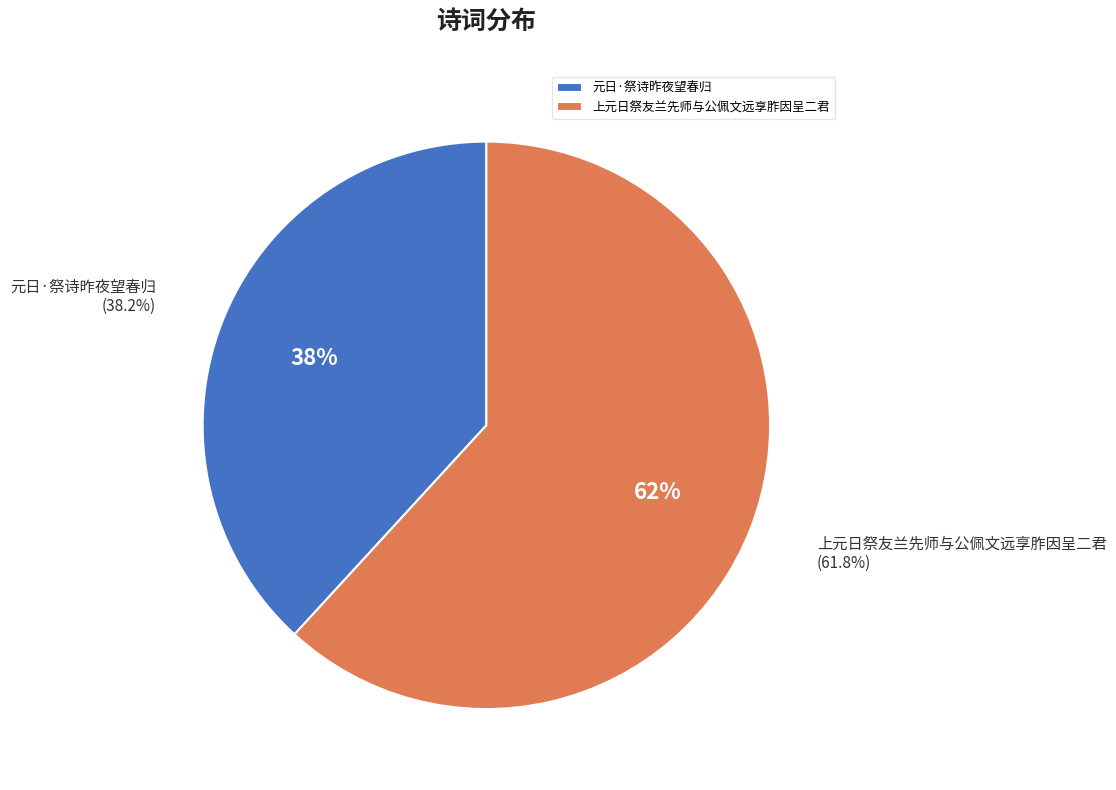

Count the number of slices in the pie.

2